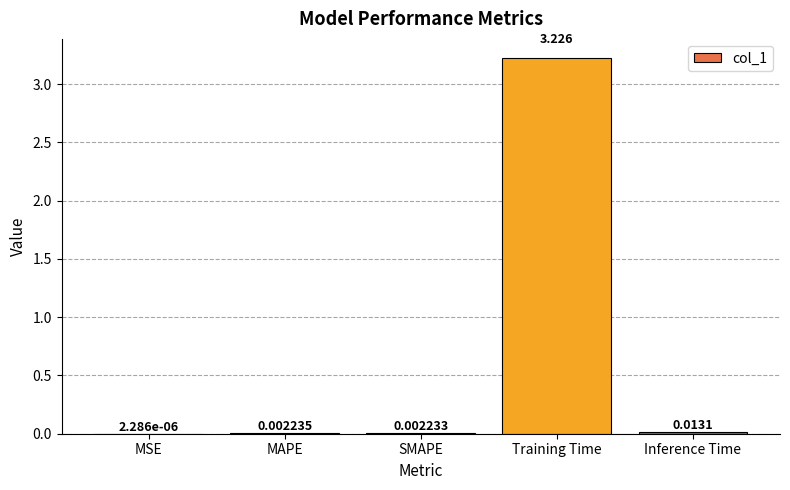

Which category has the highest value across all series?

Training Time